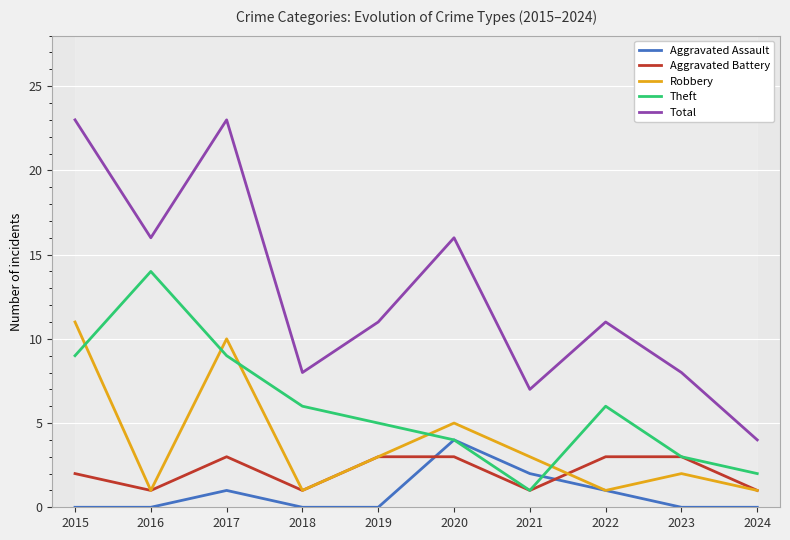

At which label is Aggravated Battery closest to 2?

2015